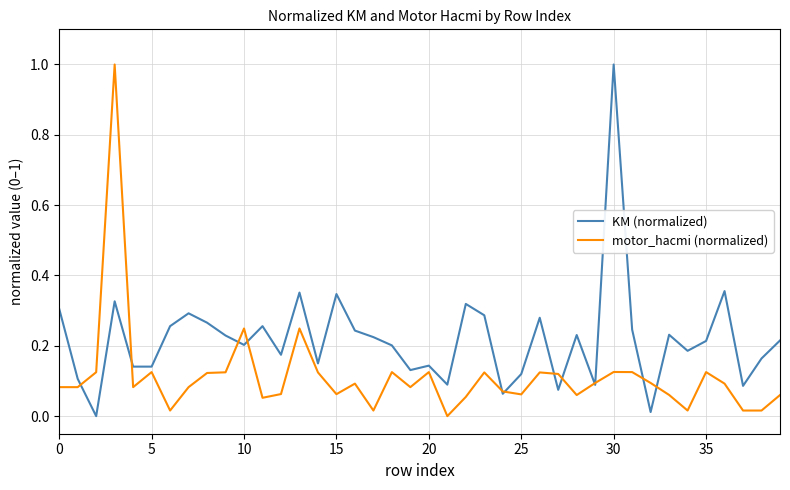

Is this an area chart (filled region under the line)?

No